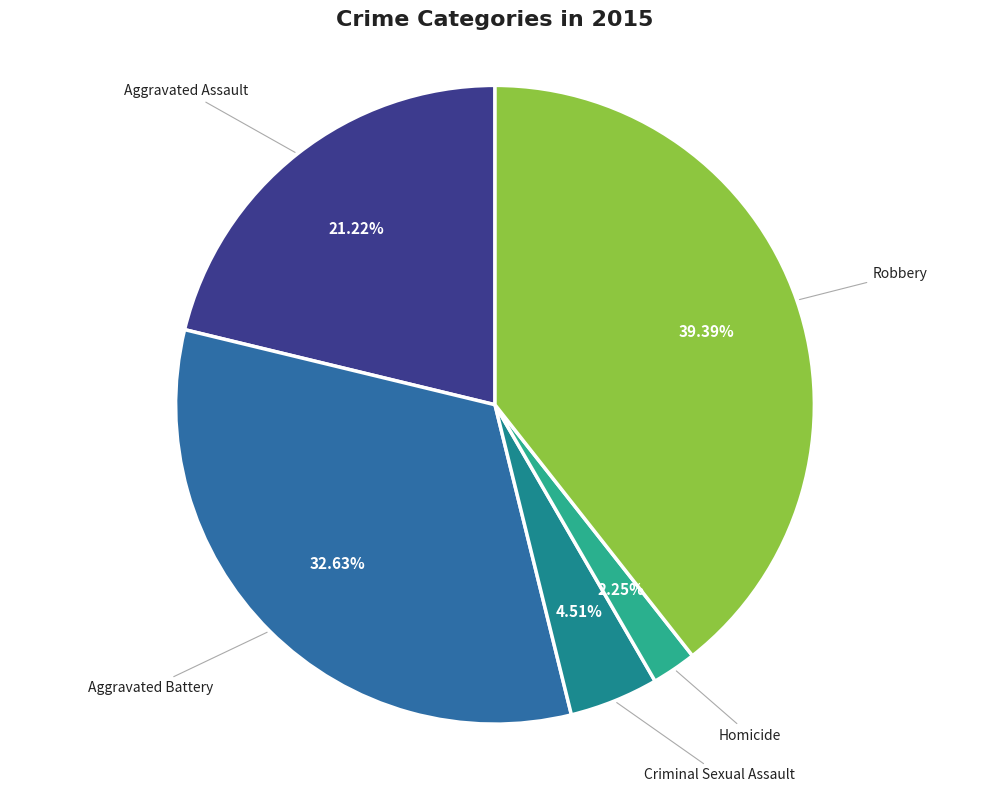

What is the smallest slice in the pie chart?

Homicide